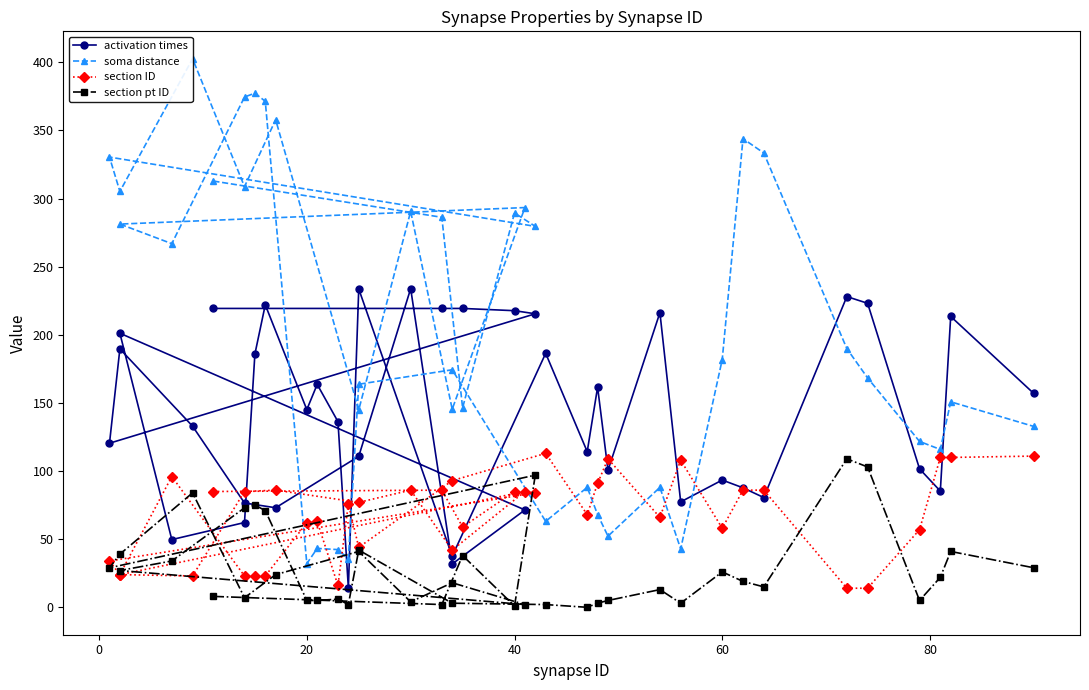

Is this an area chart (filled region under the line)?

No